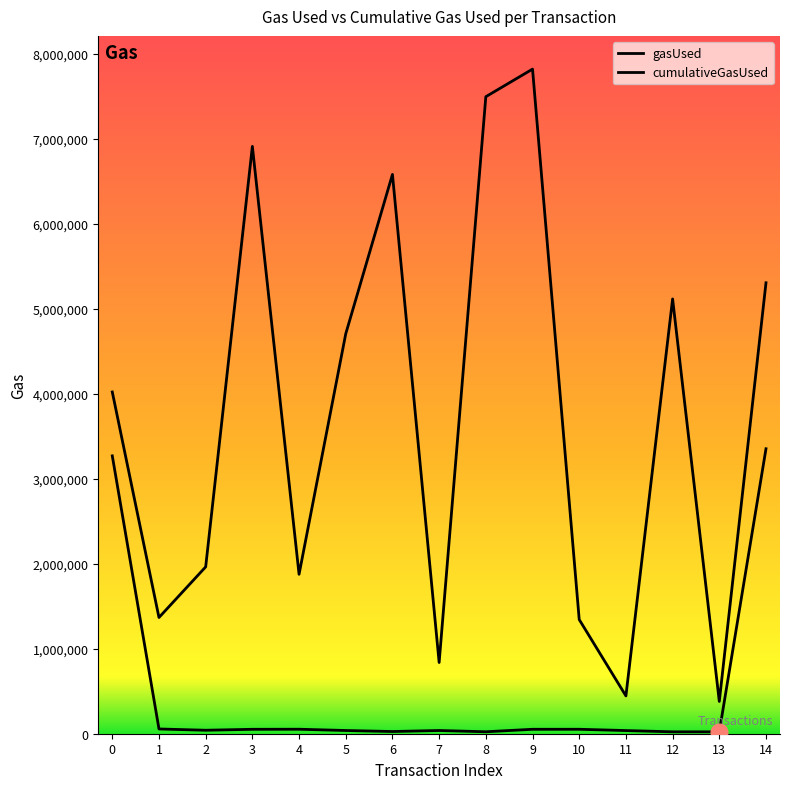

In gasUsed, how many points are higher than both neighbors (excluding endpoints)?

3